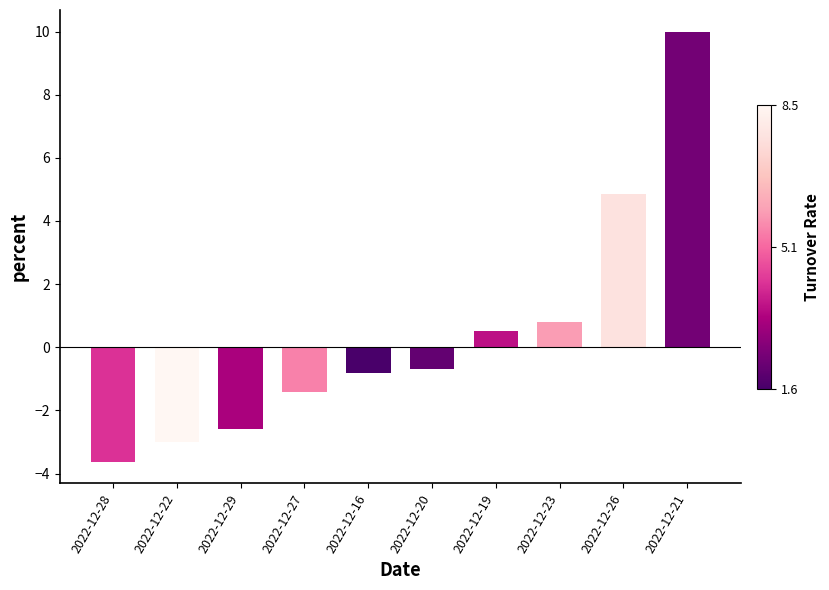

The chart shows a value of -0.6 at 2022-12-29. True or false?

False